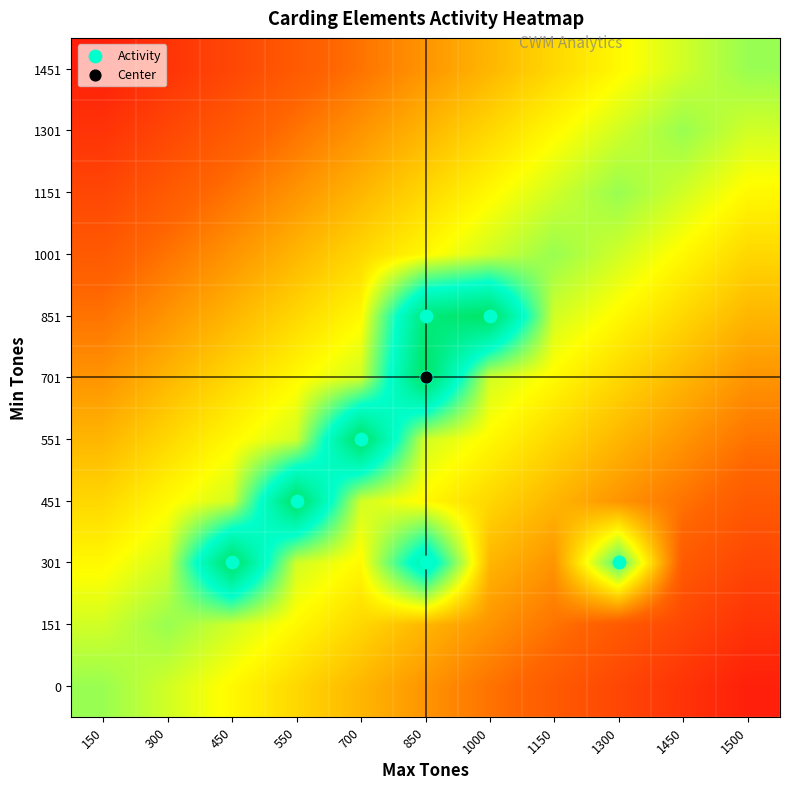

Which has a higher value, 1500 or 1000?

1000